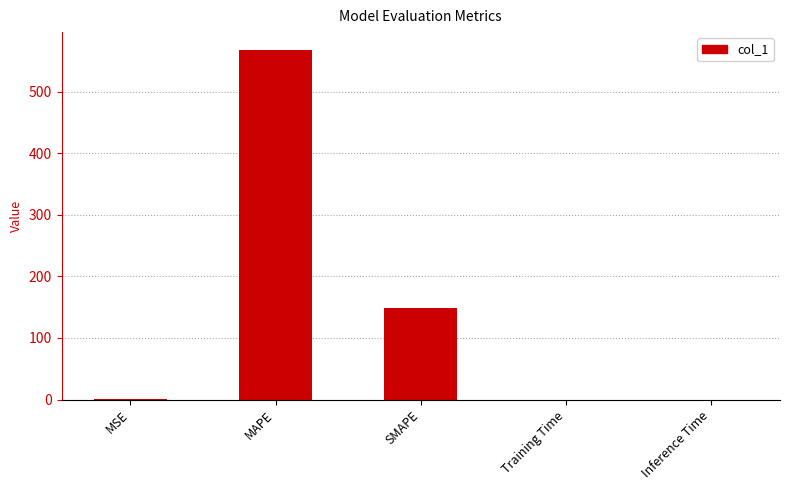

What is the change in value from MSE to MAPE?

+567.9